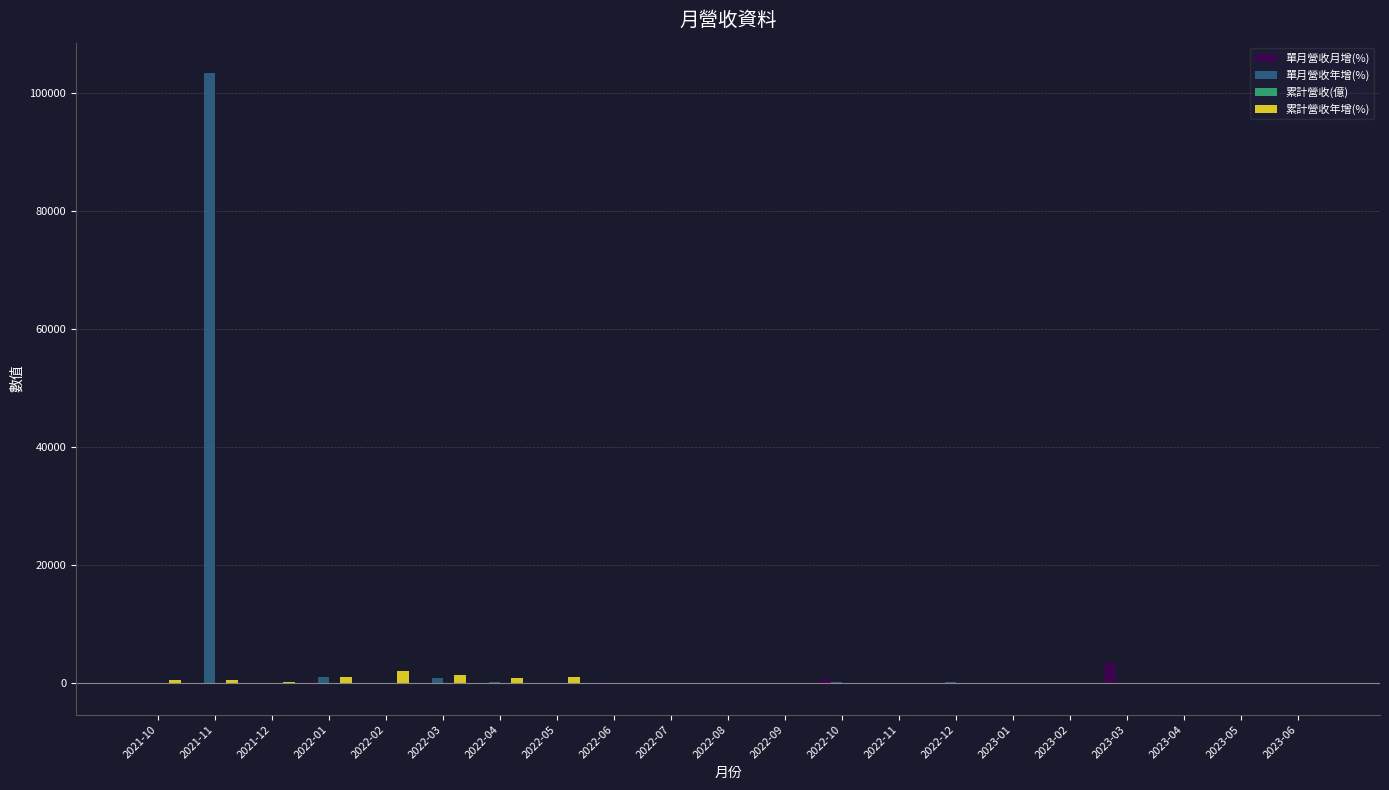

The value of 單月營收年增(%) at 2022-12 is 122.6. True or false?

True